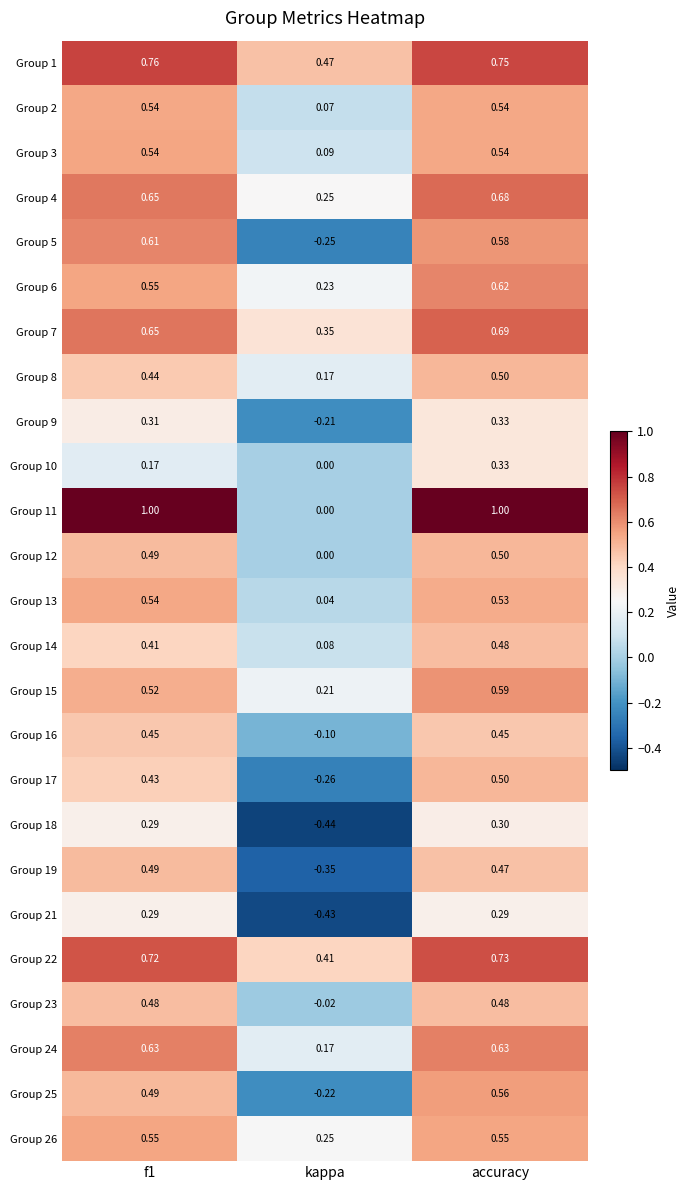

At which label is Group 5 closest to 0?

kappa